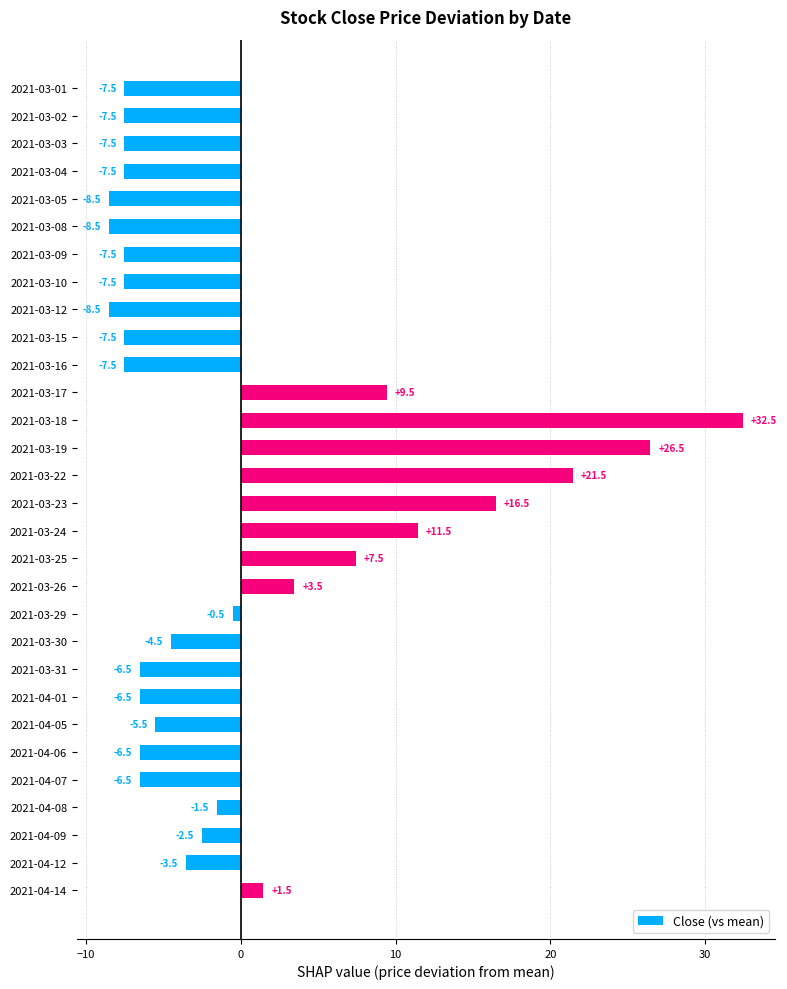

At which label is the value closest to 11?

2021-03-24